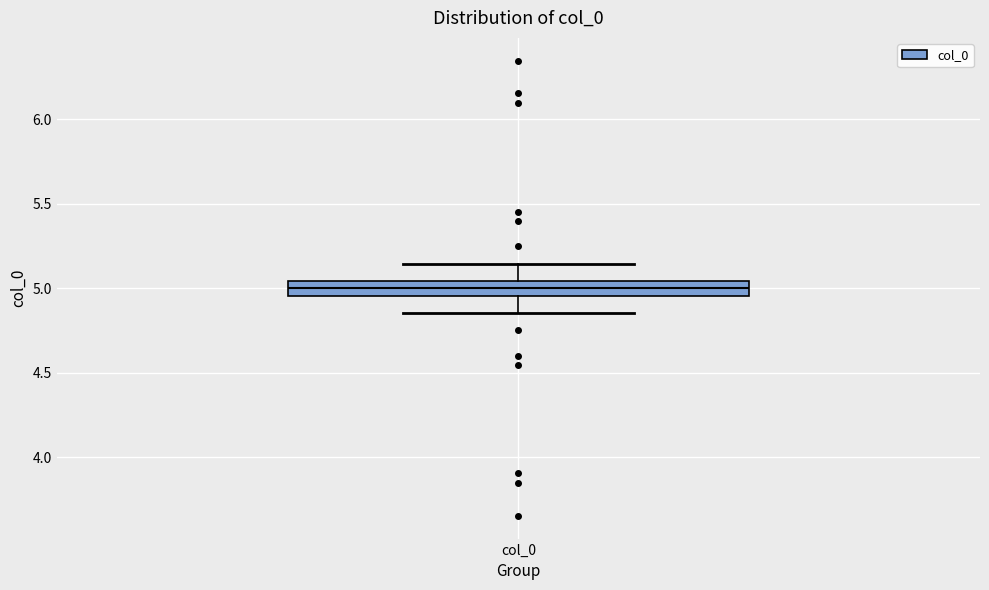

Transcribe this box plot: give where the median line is, the range the box spans, and where the two whiskers end, as read against the y-axis. The values are not printed on the chart, so give them approximately, as read against the axis.

median 5.00, box 4.95 to 5.05, whiskers 4.85 to 5.15